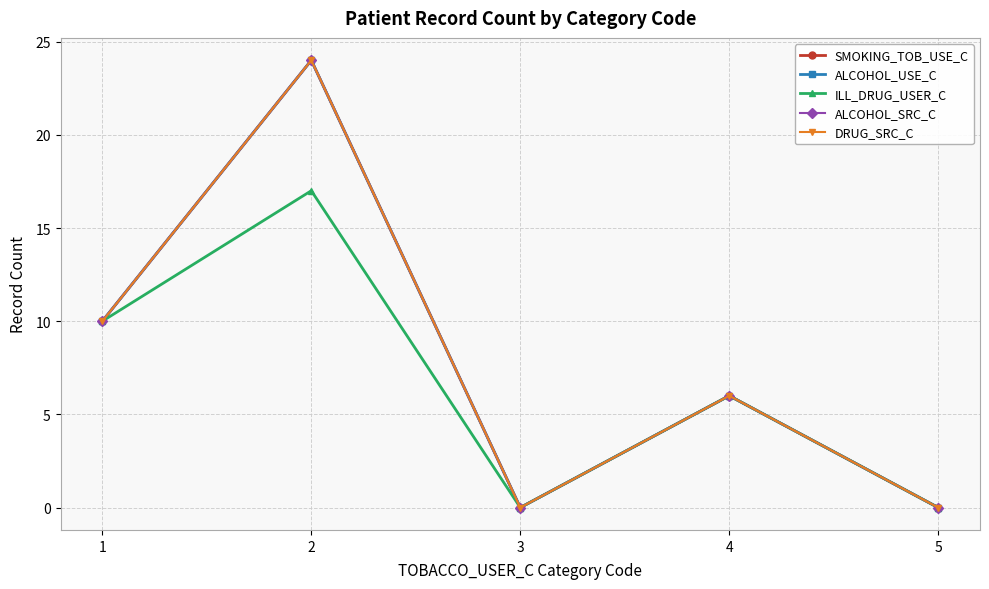

Reading left to right, extract all data points from this chart.

SMOKING_TOB_USE_C: 10	24	0	6	0
ALCOHOL_USE_C: 10	24	0	6	0
ILL_DRUG_USER_C: 10	17	0	6	0
ALCOHOL_SRC_C: 10	24	0	6	0
DRUG_SRC_C: 10	24	0	6	0